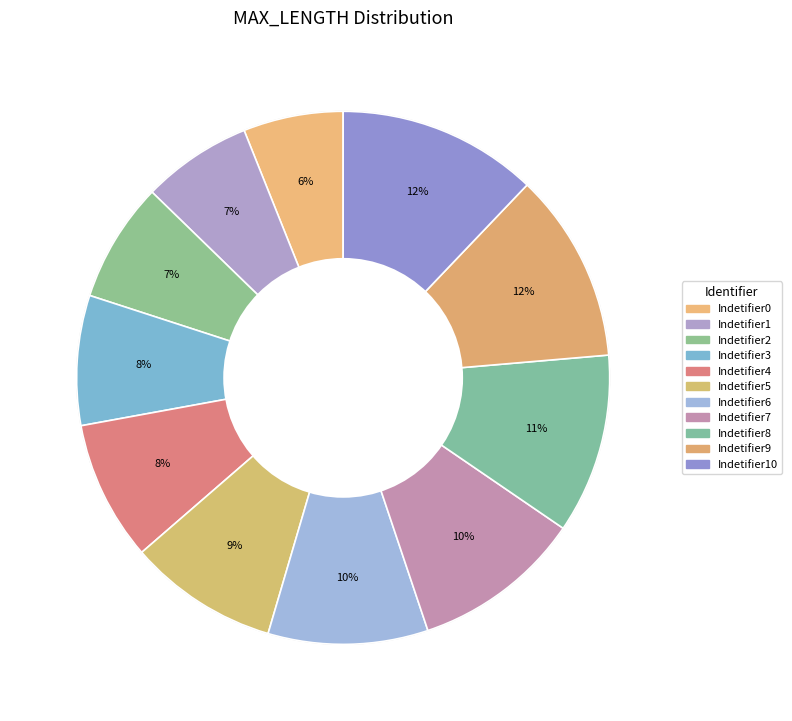

How many slices are in this pie chart?

11